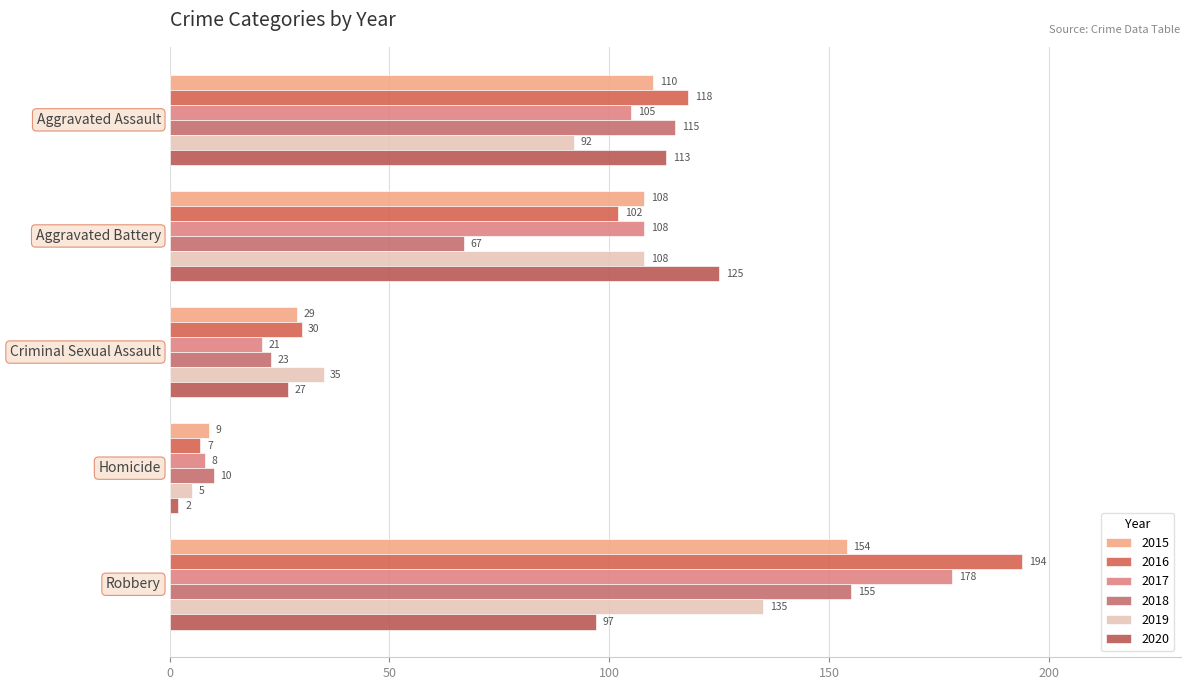

How many categories are shown in the chart?

5